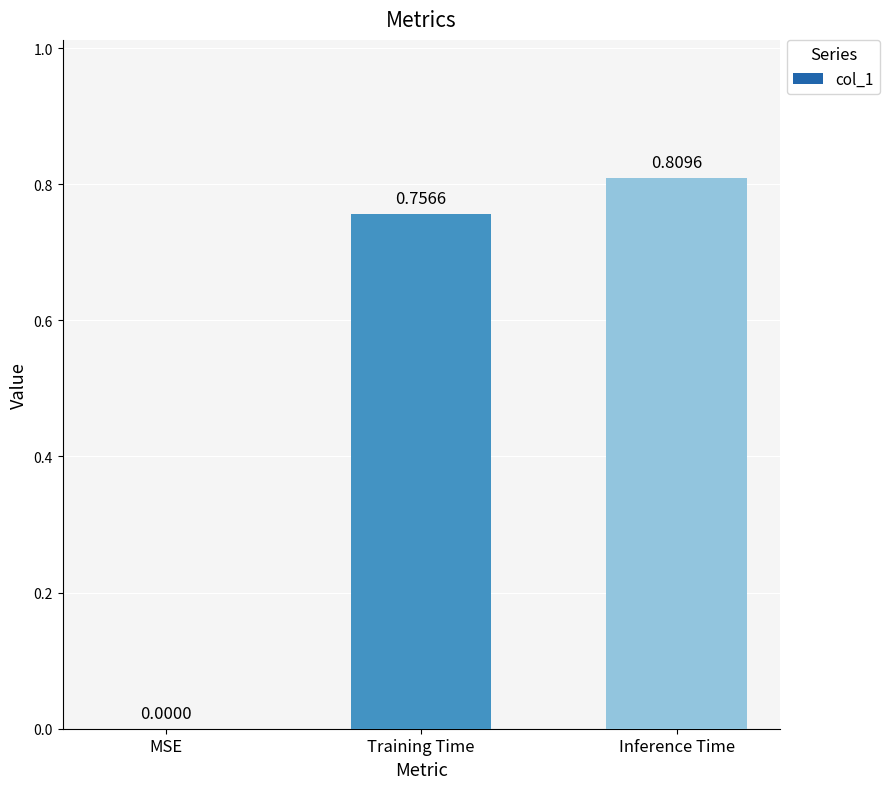

At which label is the value closest to 0?

MSE